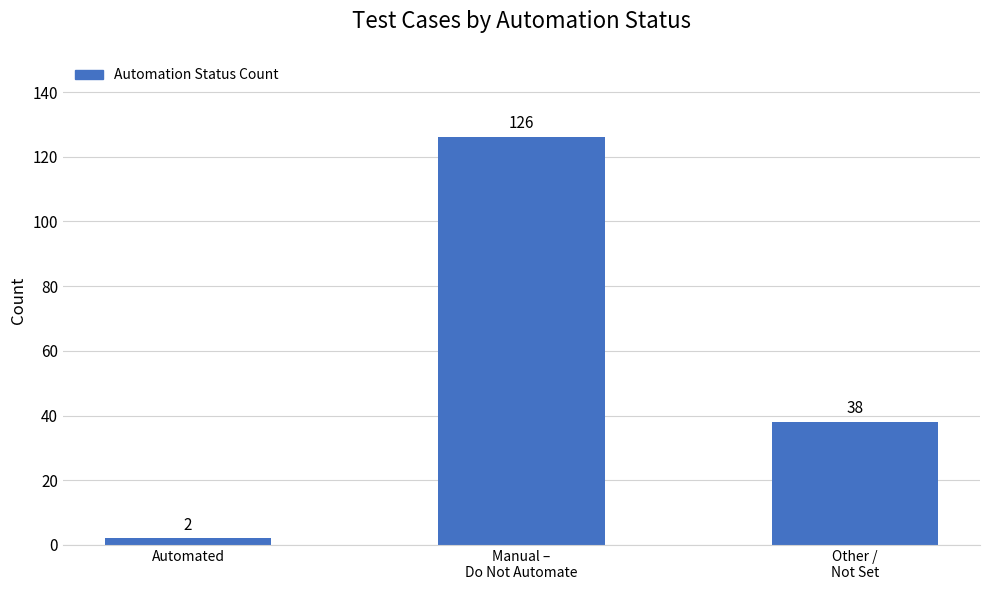

What is the label of the 3rd bar from the right?

Automated